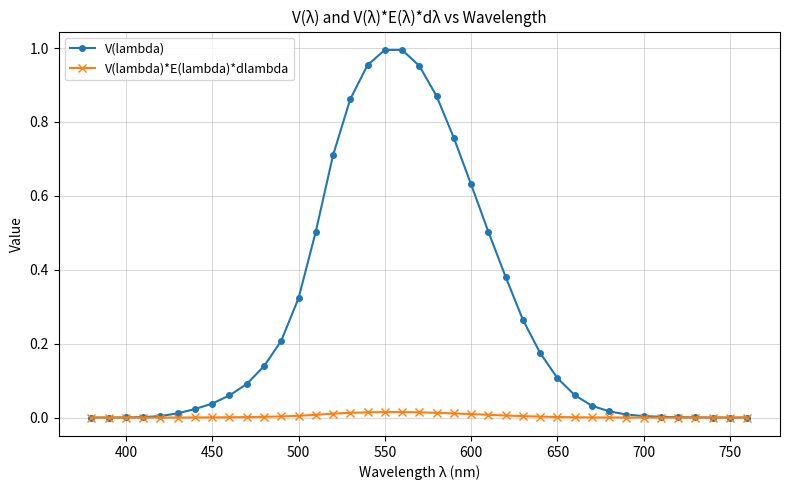

Which series has the largest range (max minus min)?

V(lambda)